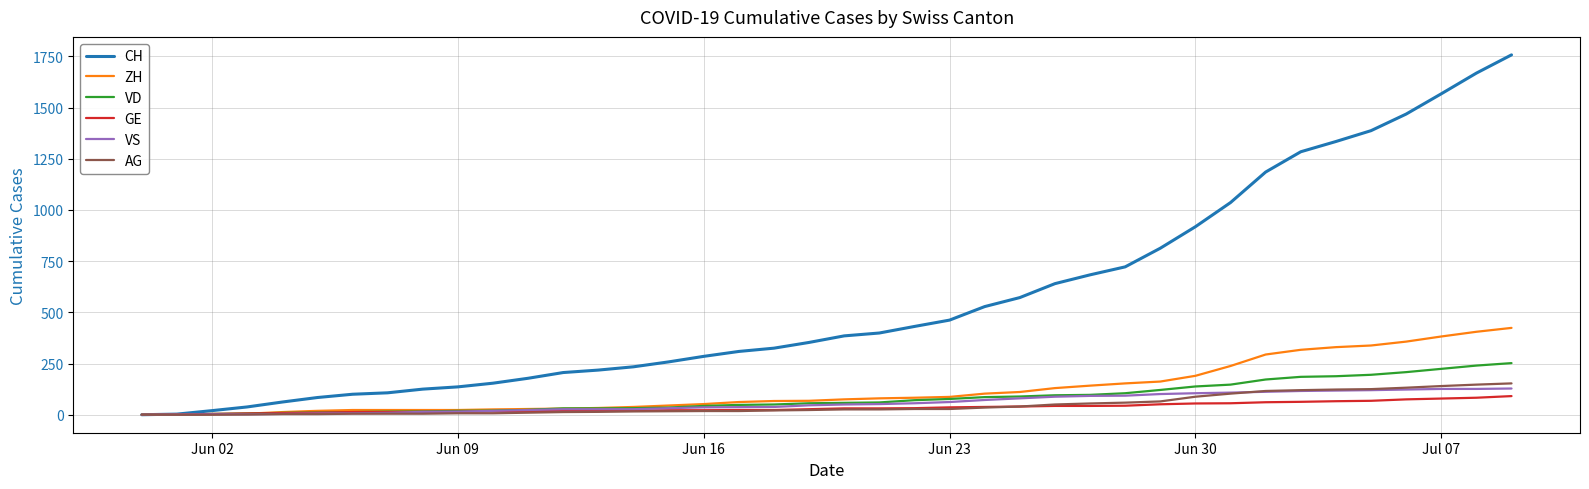

Which series has the widest spread of values?

CH